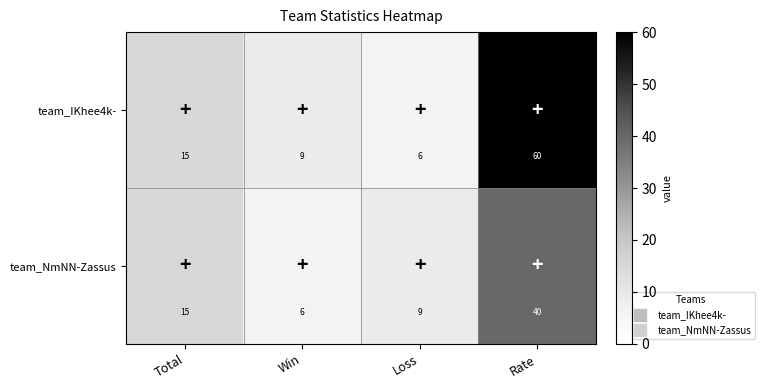

The value of team_IKhee4k- at Total is 15. True or false?

True